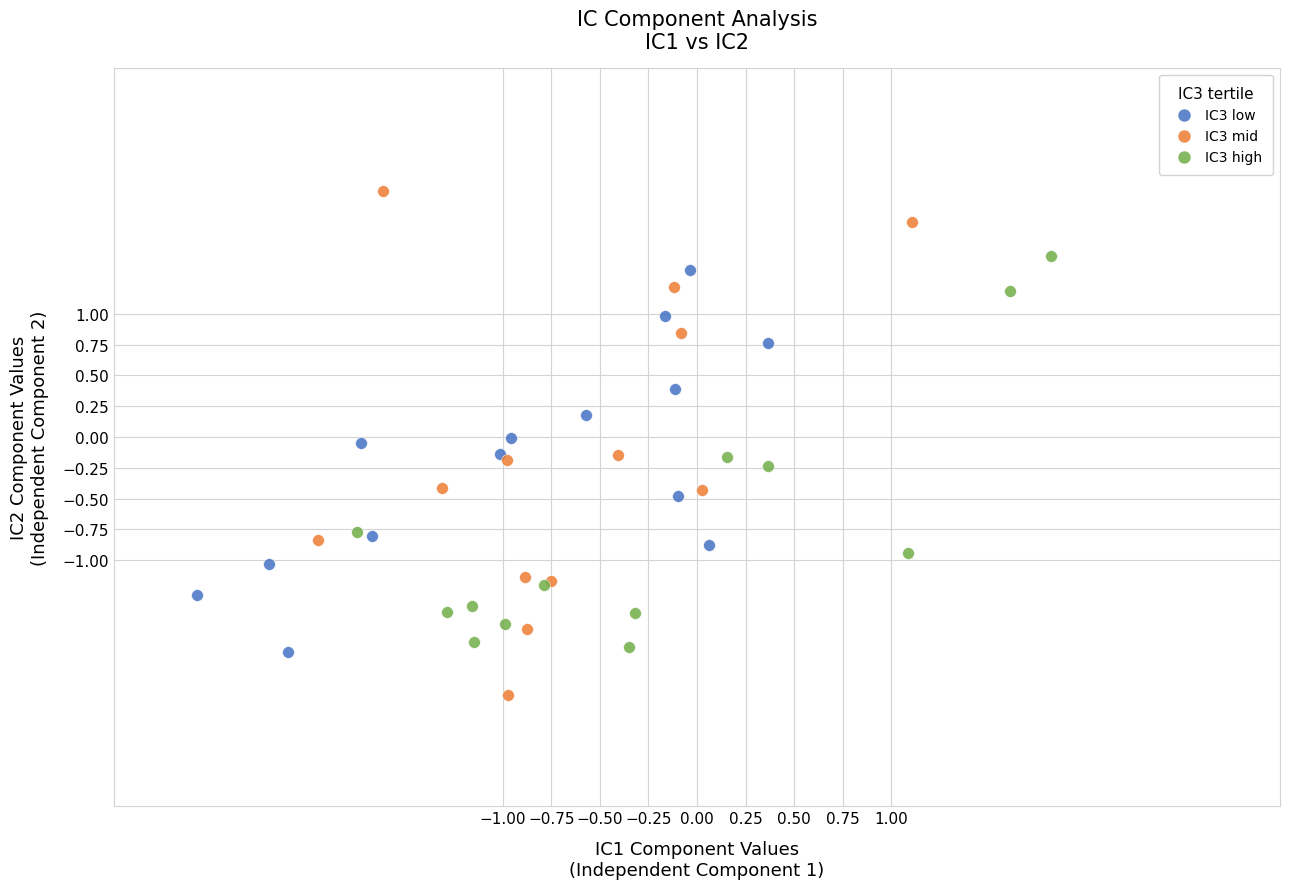

Which series contains the highest Y value?

IC3 mid